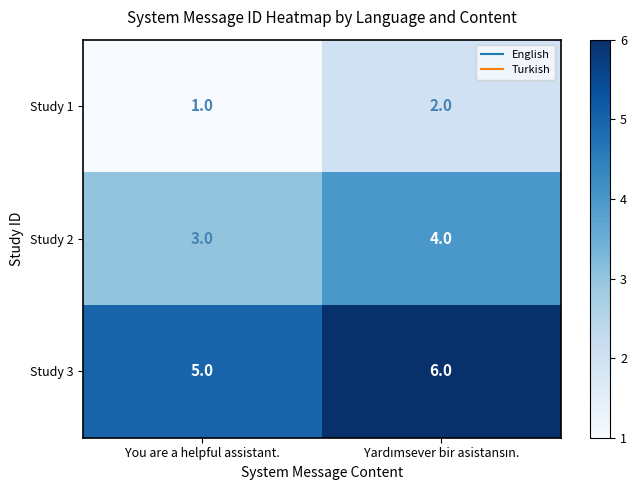

Reading left to right, transcribe all the data shown in this chart.

Study 1: 1	2
Study 2: 3	4
Study 3: 5	6